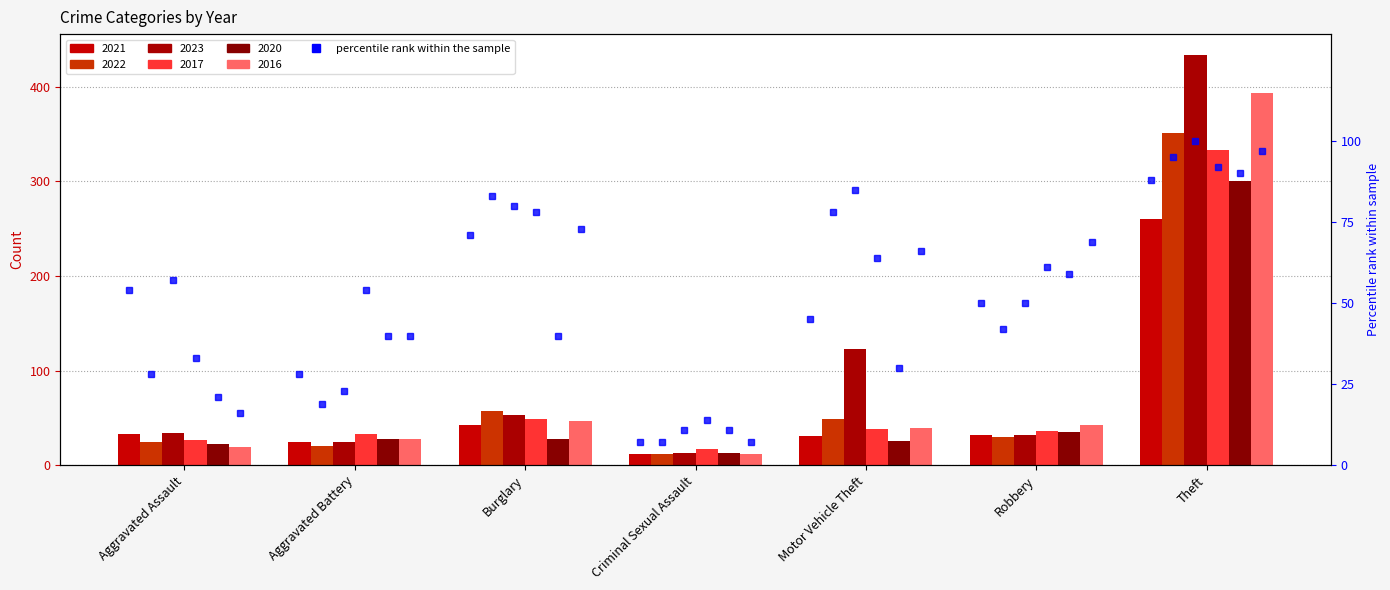

Reading left to right, what are all the values shown in this chart?

2021: 33	25	43	12	31	32	260
2022: 25	20	57	12	49	30	351
2023: 34	24	53	13	123	32	434
2017: 27	33	49	17	38	36	333
2020: 22	28	28	13	26	35	300
2016: 19	28	47	12	39	42	393